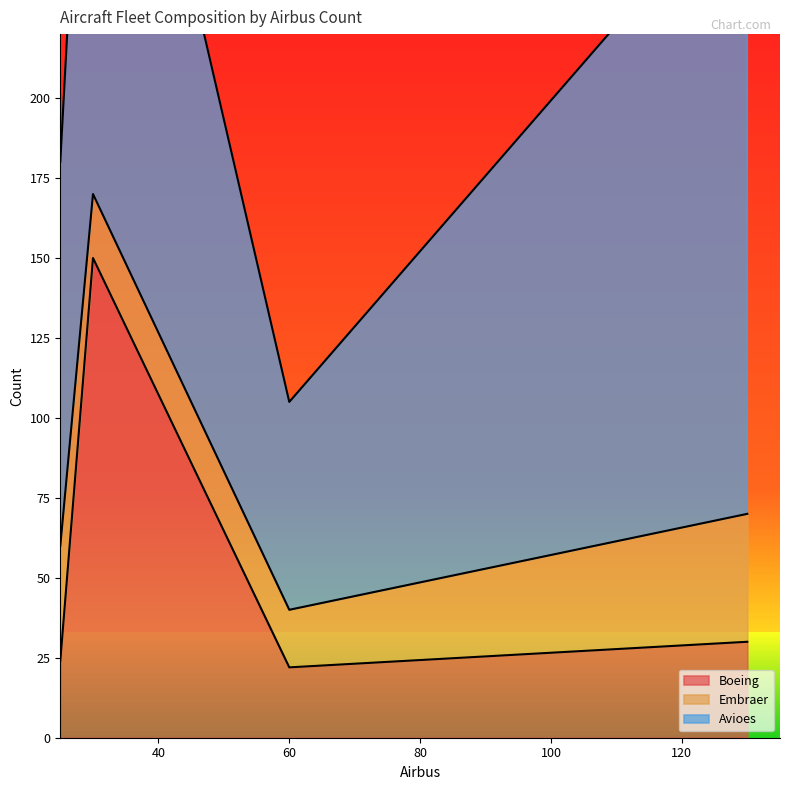

What are all the series names shown in the legend?

Boeing, Embraer, Avioes